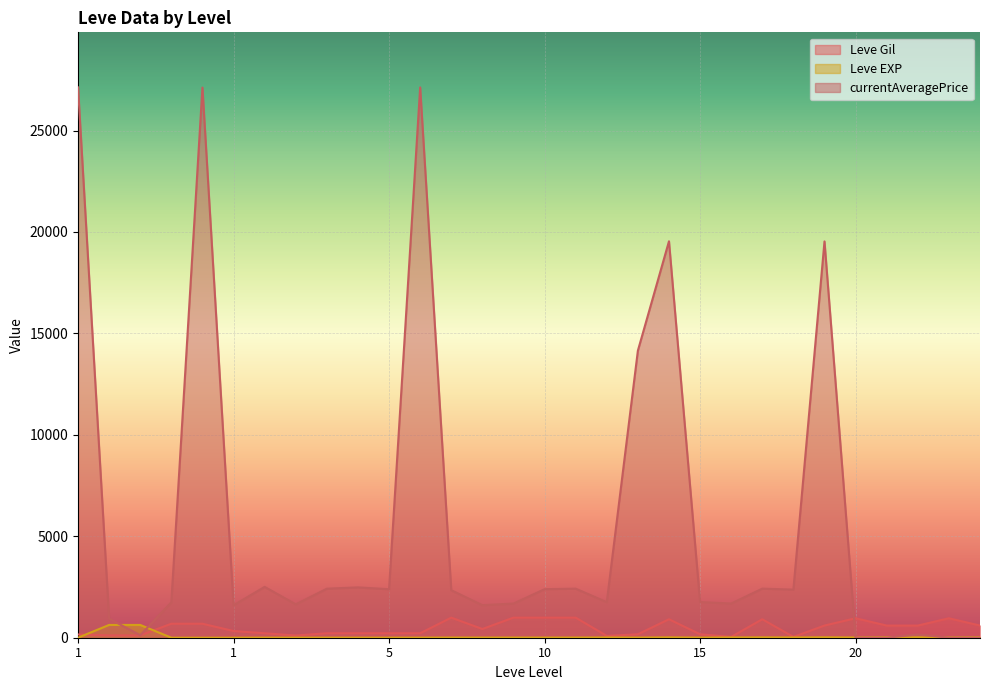

Count the number of categories in the chart.

30